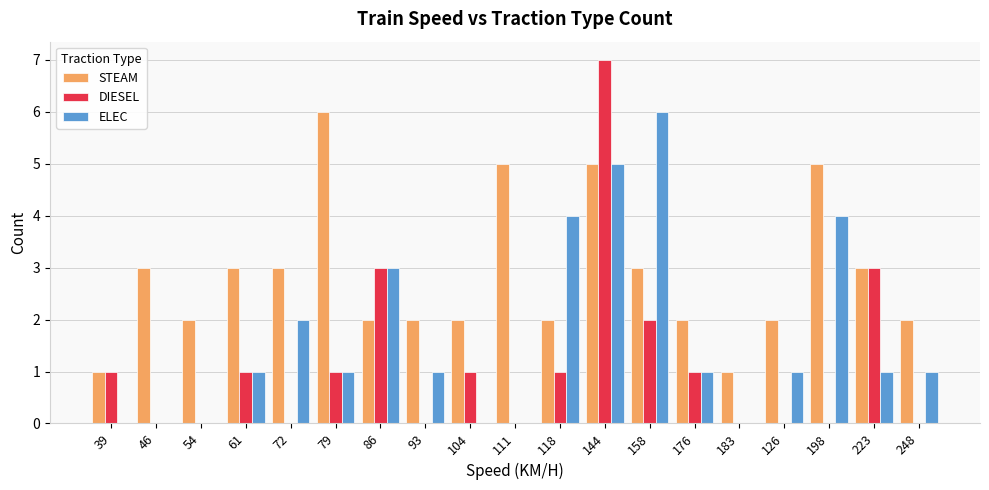

What is the spread (max minus min) of values at 46?

3